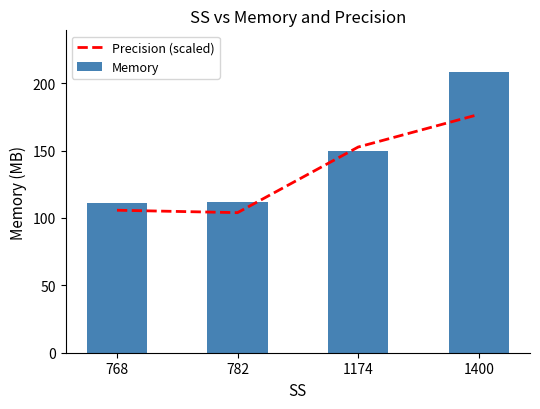

Which series has the largest total across all categories?

Memory